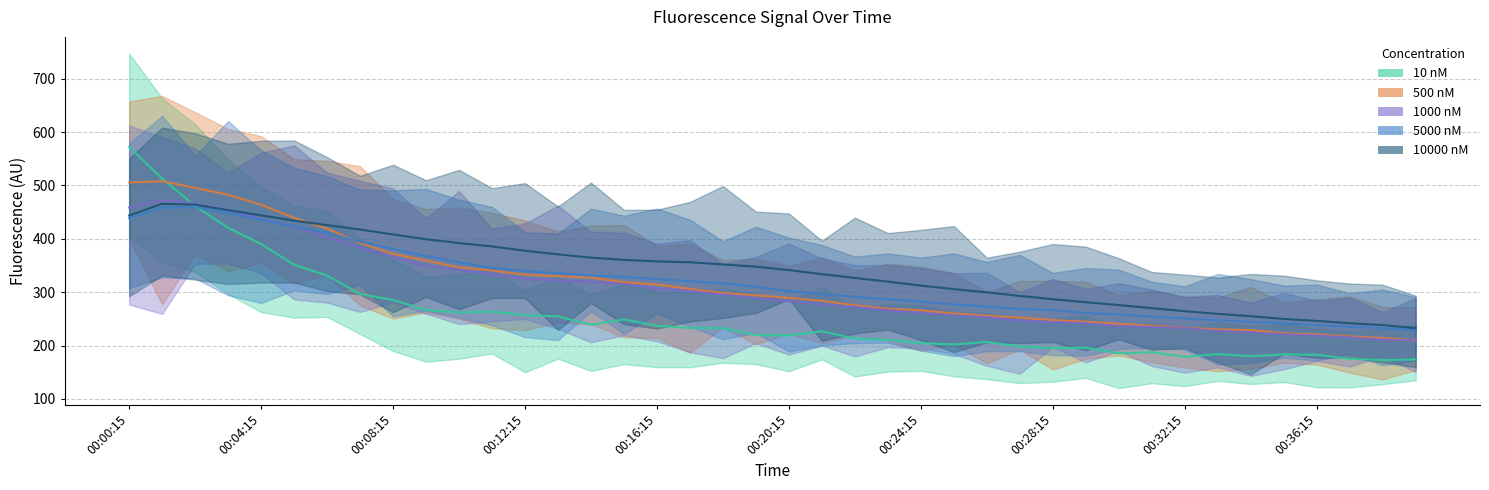

True or false: 500 nM has a value of 107.9 at 35.

False